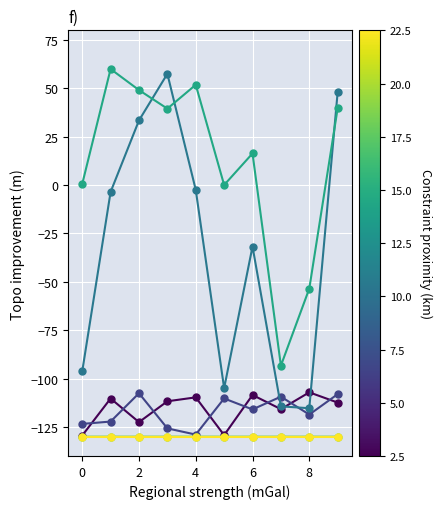

What is the minimum value shown in the chart?

-130.0